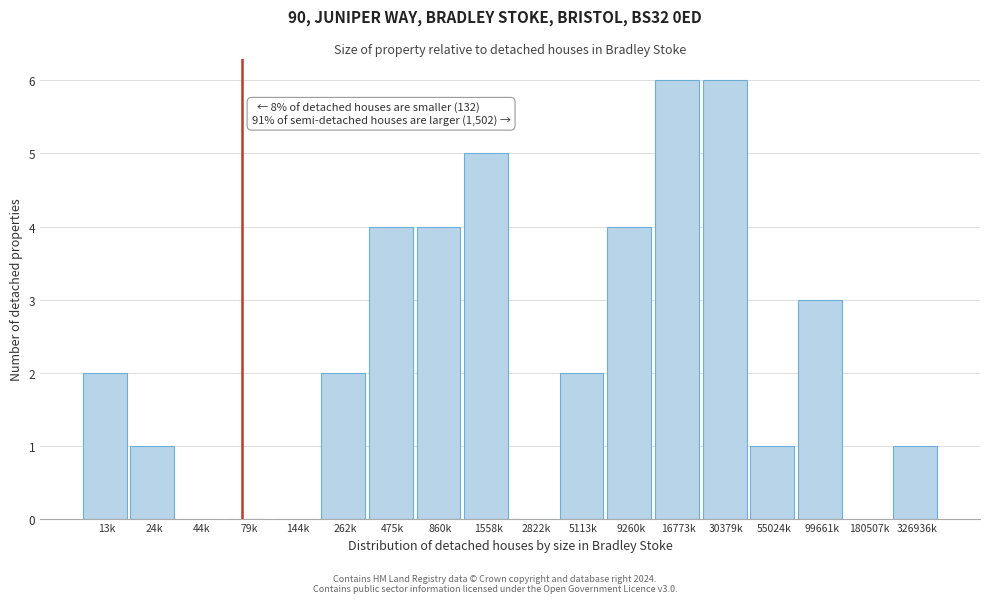

Reading left to right, extract all data points from this chart.

13k=2	24k=1	44k=0	79k=0	144k=0	262k=2	475k=4	860k=4	1558k=5	2822k=0	5113k=2	9260k=4	16773k=6	30379k=6	55024k=1	99661k=3	180507k=0	326936k=1